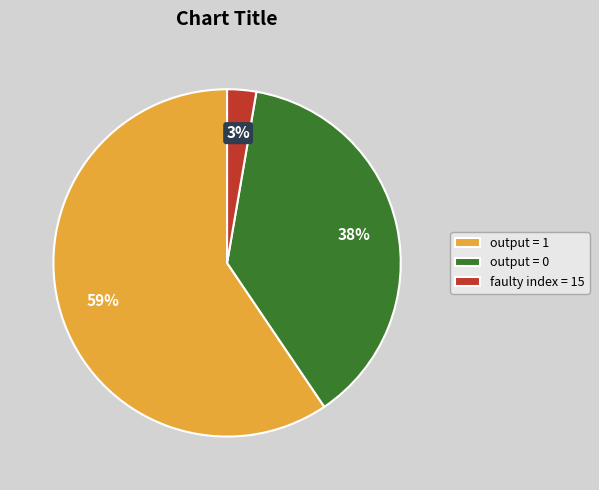

Rank the categories by value from highest to lowest.

output = 1, output = 0, faulty index = 15